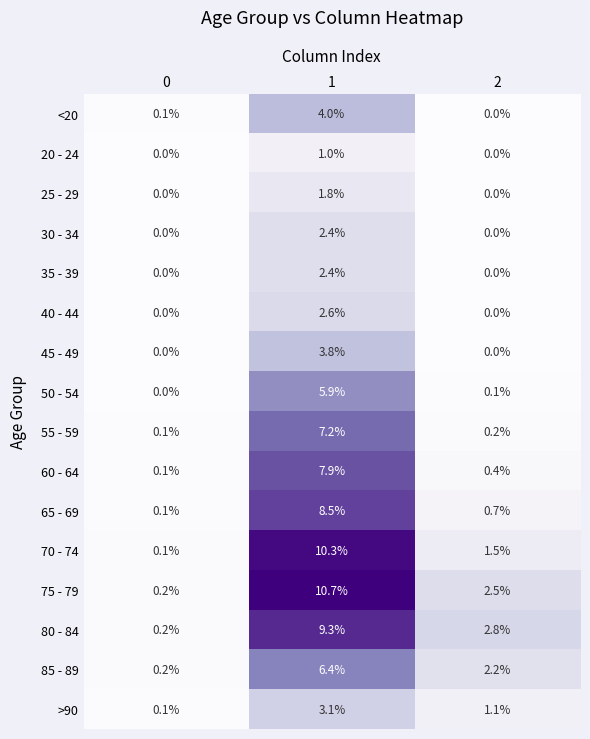

At which category is the sum across all series the highest?

1